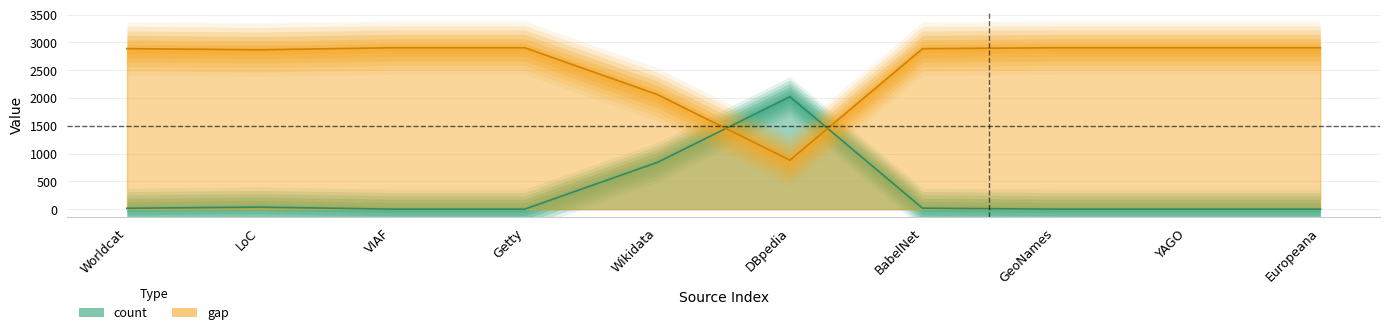

The gap series shows 484 at DBpedia. True or false?

False